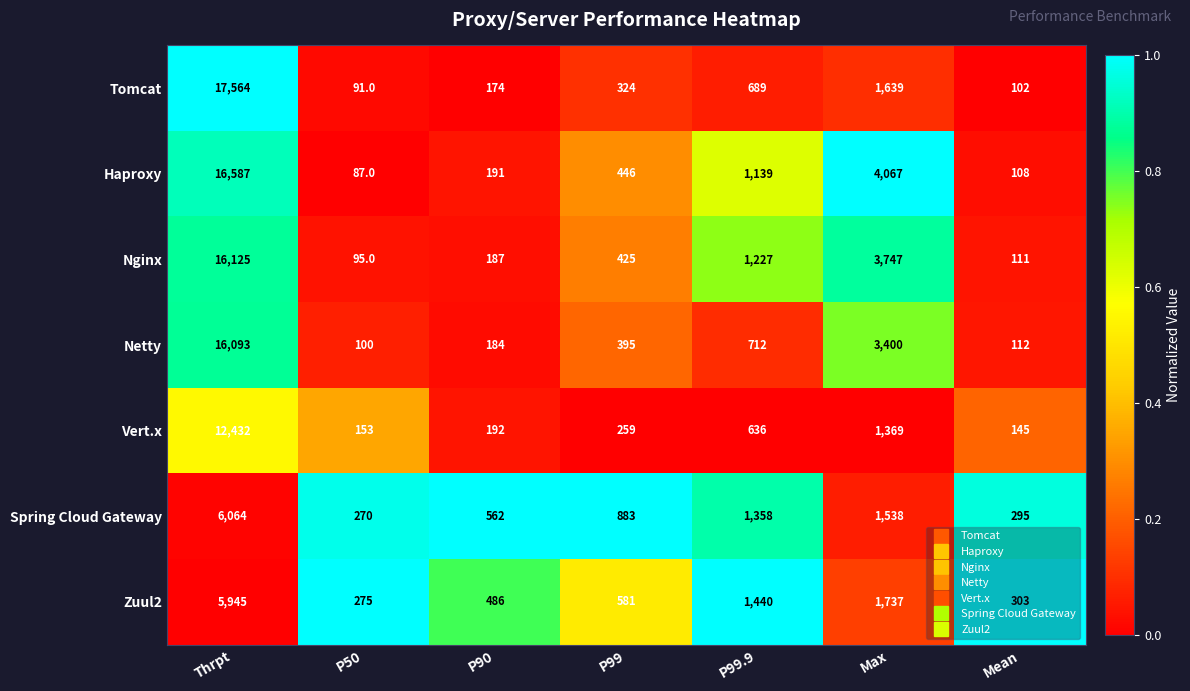

Read the Netty value at P99.9, to the nearest 50.

700